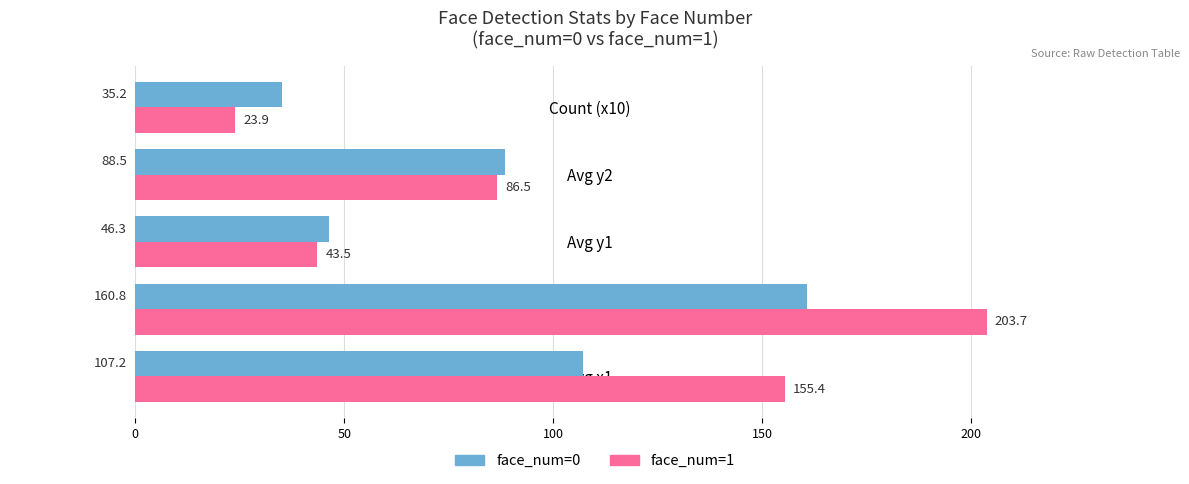

The value of face_num=1 at Avg x2 is 203.7. True or false?

True